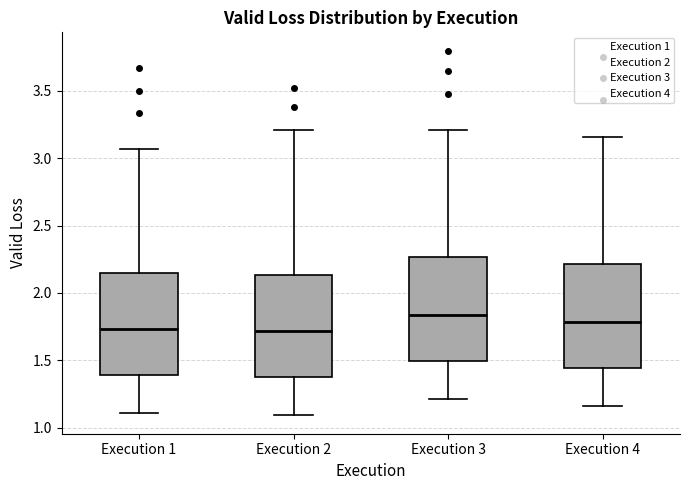

Where does the upper whisker of the box for Execution 2 end on the y-axis? The values are not printed on the chart, so give them approximately, as read against the axis.

3.20